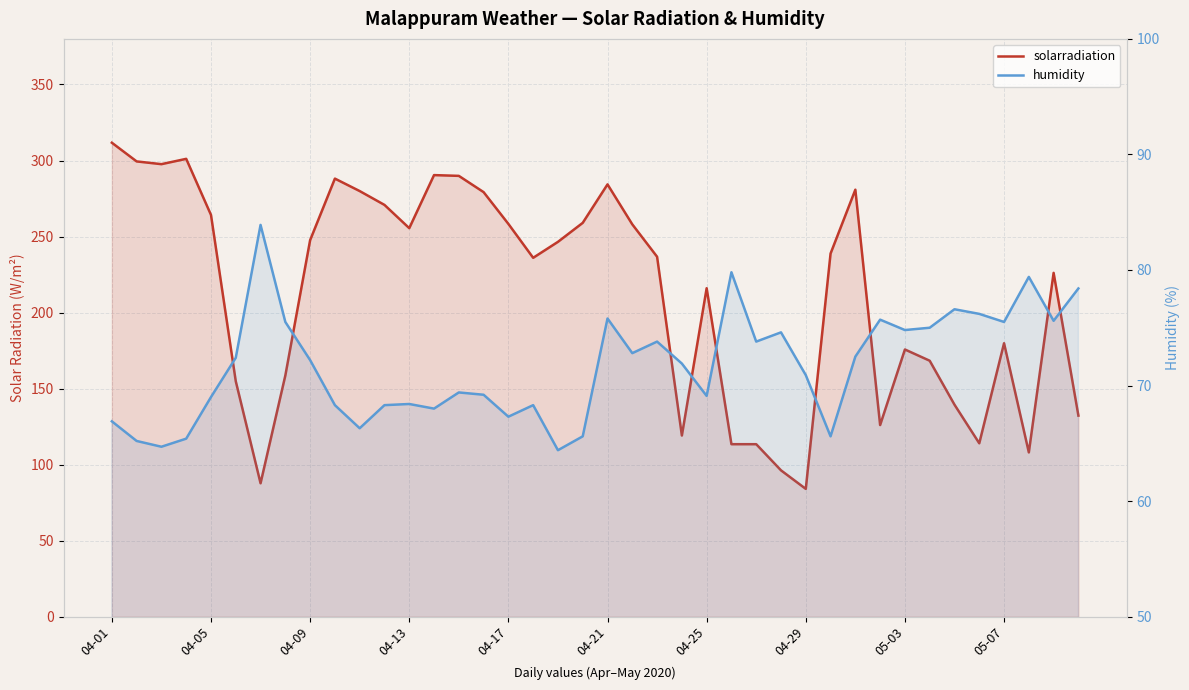

True or false: solarradiation has a value of 270.8 at 11.

True